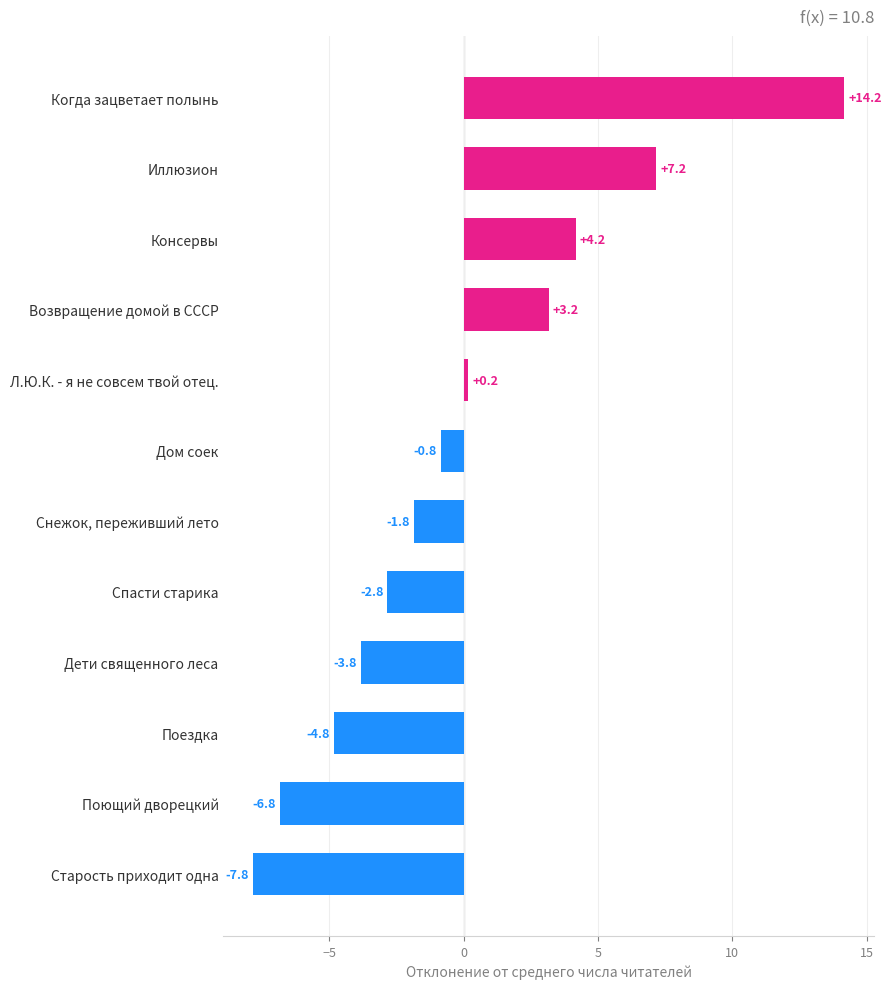

Count the number of values greater than 0.

5